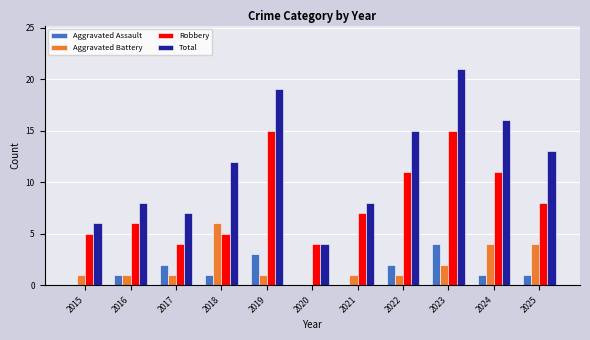

Where does the Robbery series first go above 7?

2019